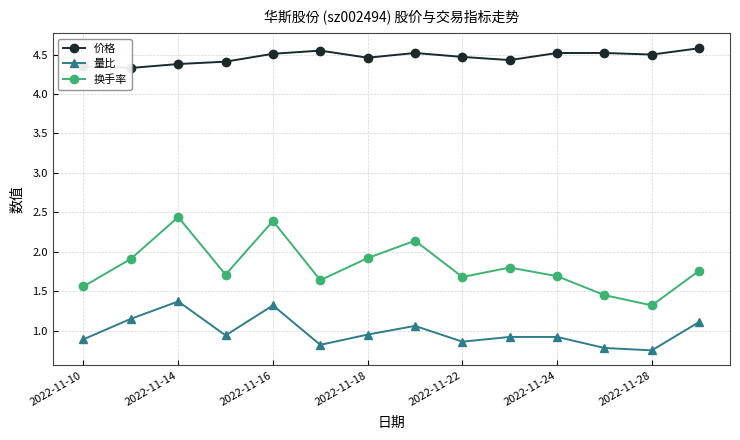

True or false: 换手率 has more than 2 points higher than both neighbors.

True